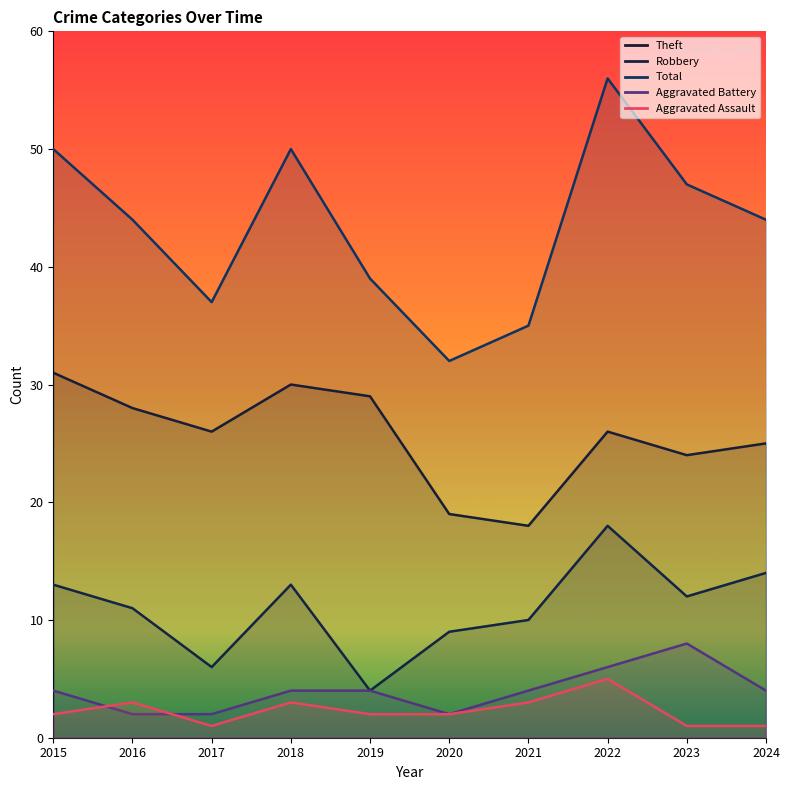

What is the average value of the Aggravated Assault series?

2